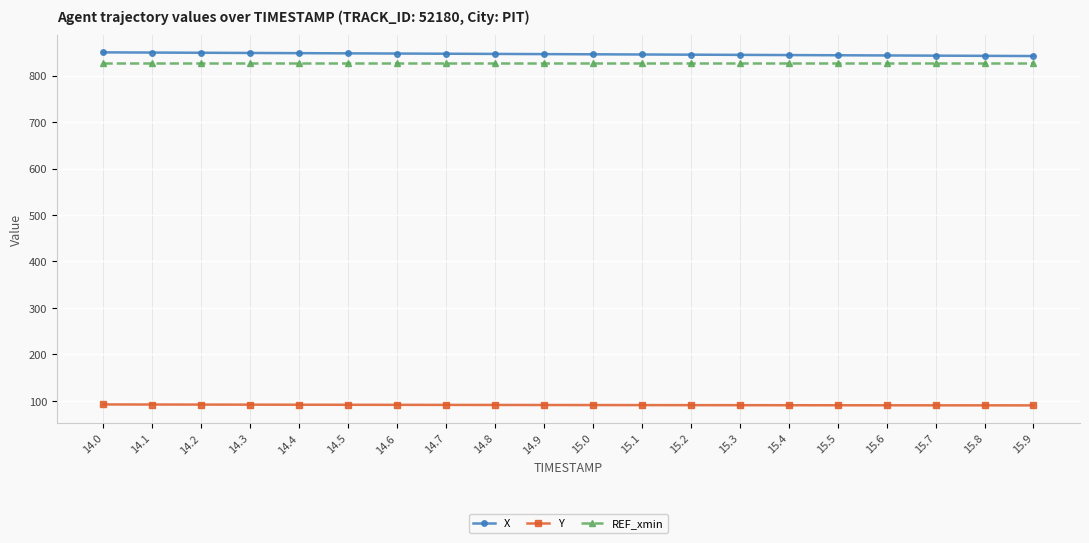

Is this an area chart (filled region under the line)?

No